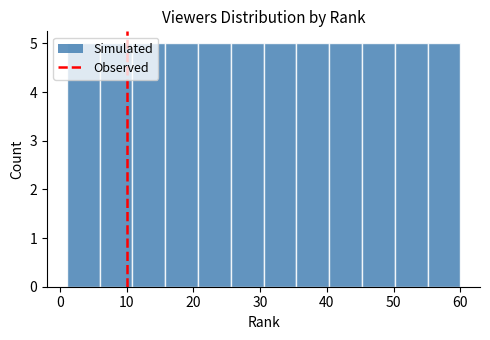

What is the height of the bar covering 26 to 31 on the x-axis? Neither the bar edges nor the heights are printed on the chart, so give them approximately, as read against the axes.

5